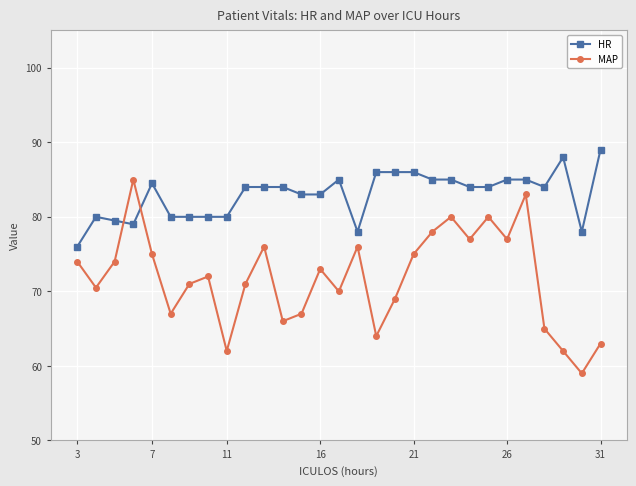

What is the minimum value shown in the chart?

59.0